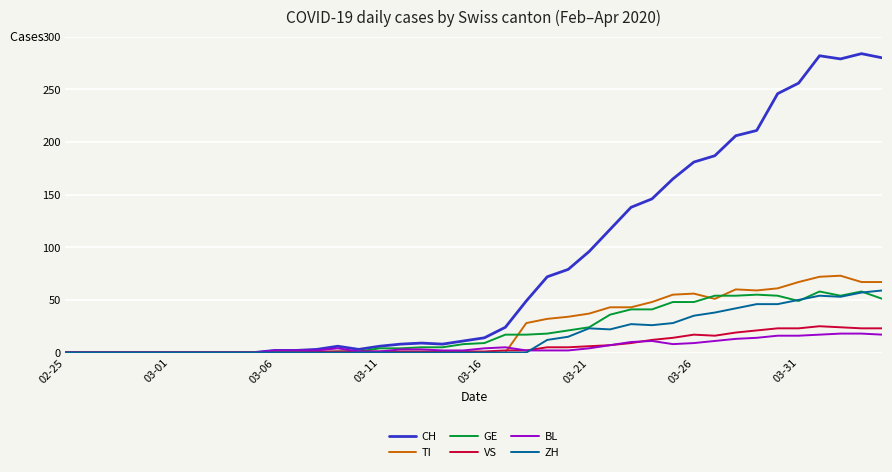

Which series has the largest range (max minus min)?

CH